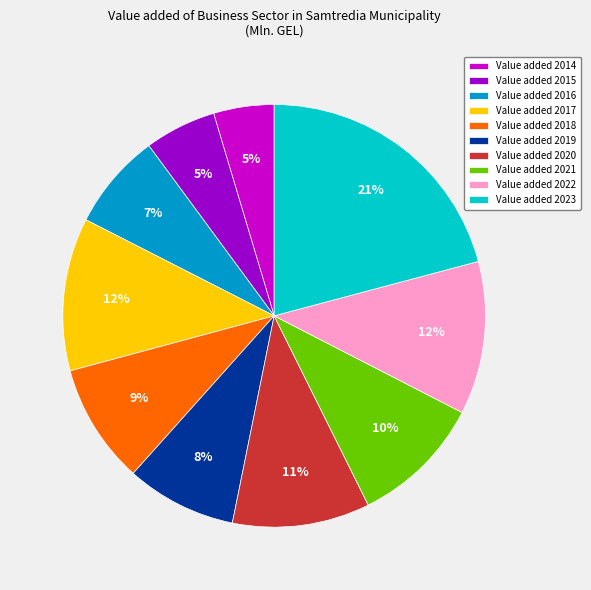

Is there a majority slice in this chart?

No